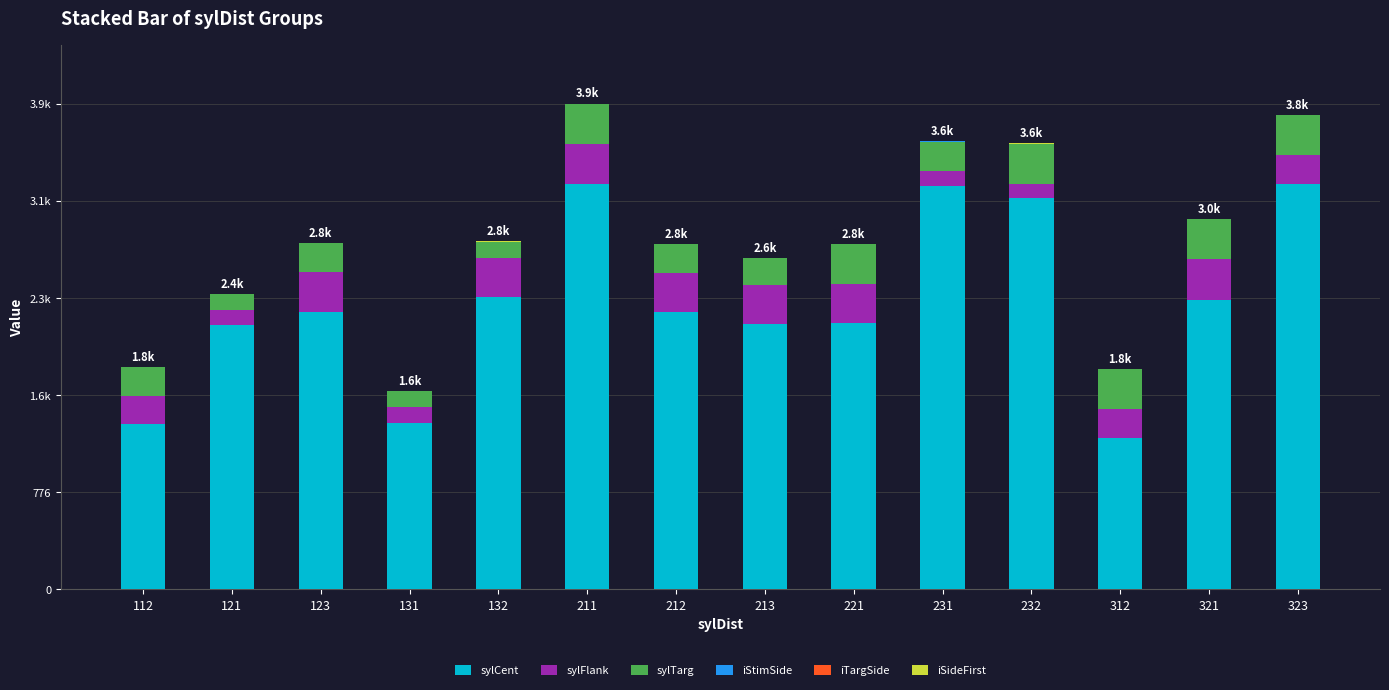

Are the bars grouped side by side (vs. stacked)?

No